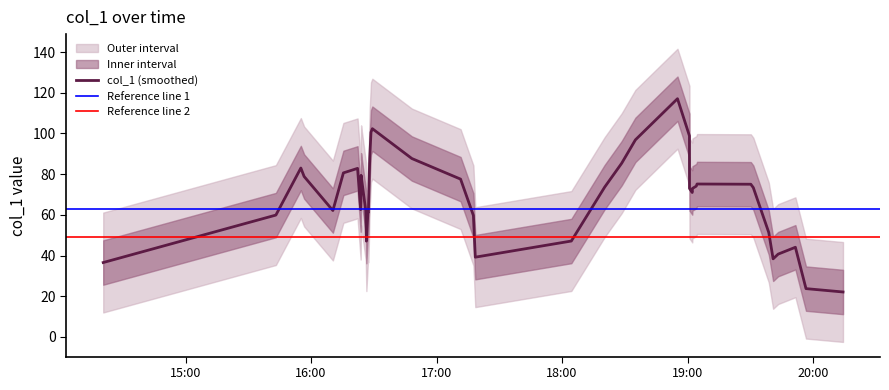

What is the lowest value of the col_1 (smoothed) series?

22.1